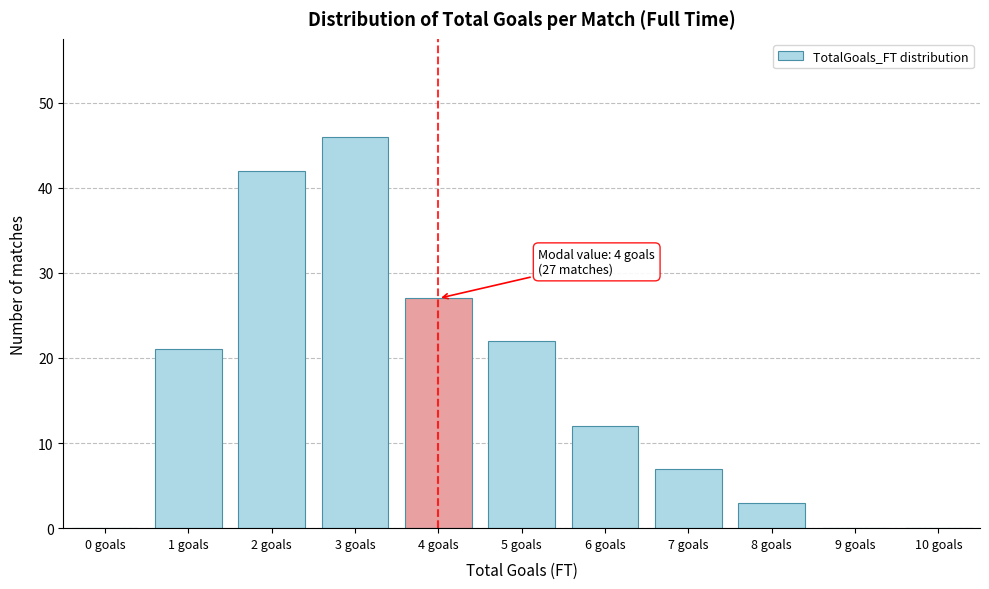

Over which range of the x-axis is the bar tallest?

2.5 to 3.5